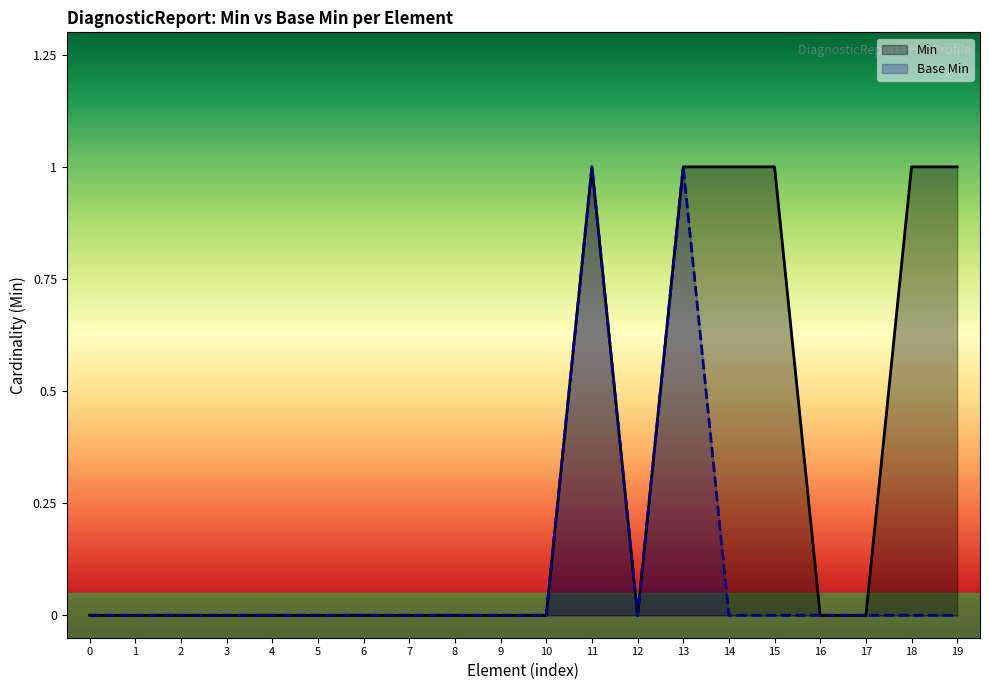

Rank the categories by Min value from highest to lowest.

11, 13, 14, 15, 18, 19, 0, 1, 2, 3, 4, 5, 6, 7, 8, 9, 10, 12, 16, 17